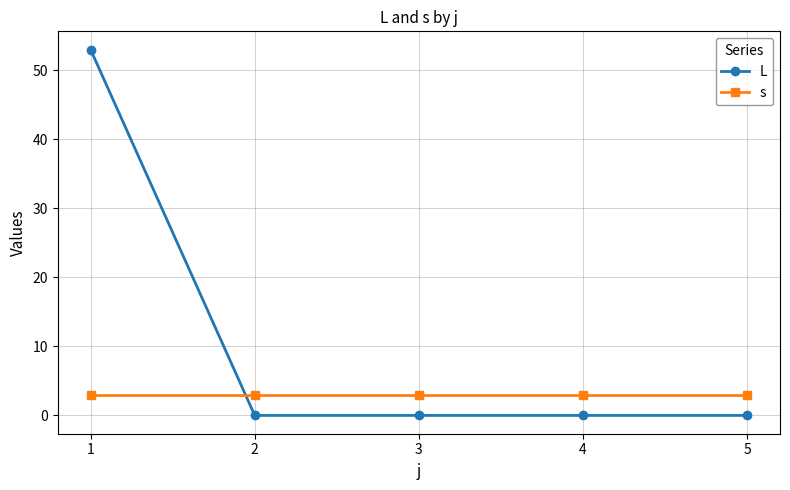

True or false: L has a value of -32 at 2.

False